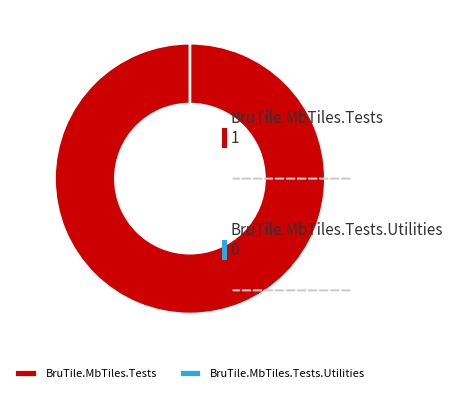

What is the largest slice in the pie chart?

BruTile.MbTiles.Tests